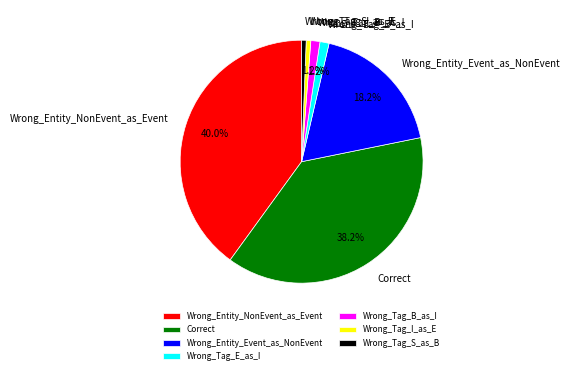

How many slices are in this pie chart?

7